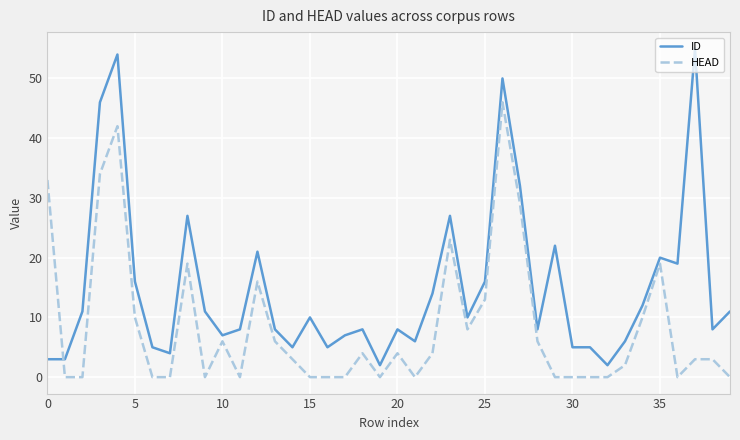

Which series has the largest range (max minus min)?

ID